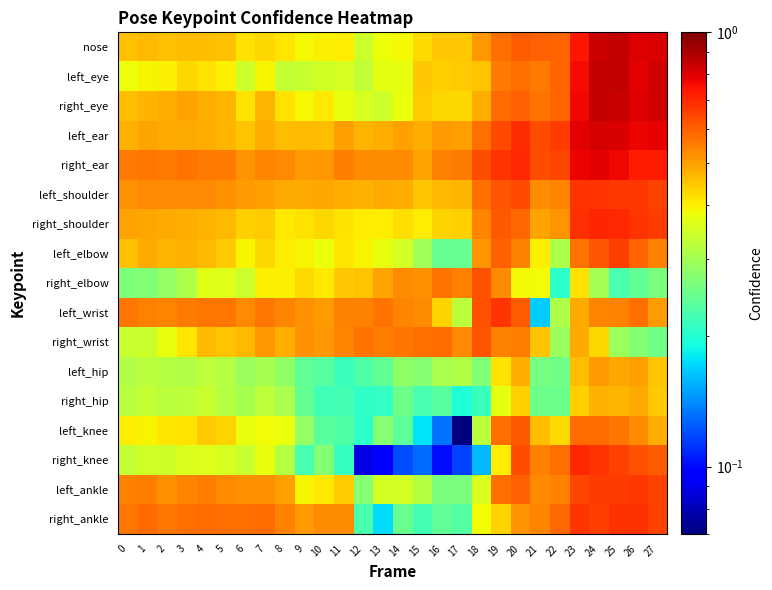

Which series has the largest total across all categories?

right_ear